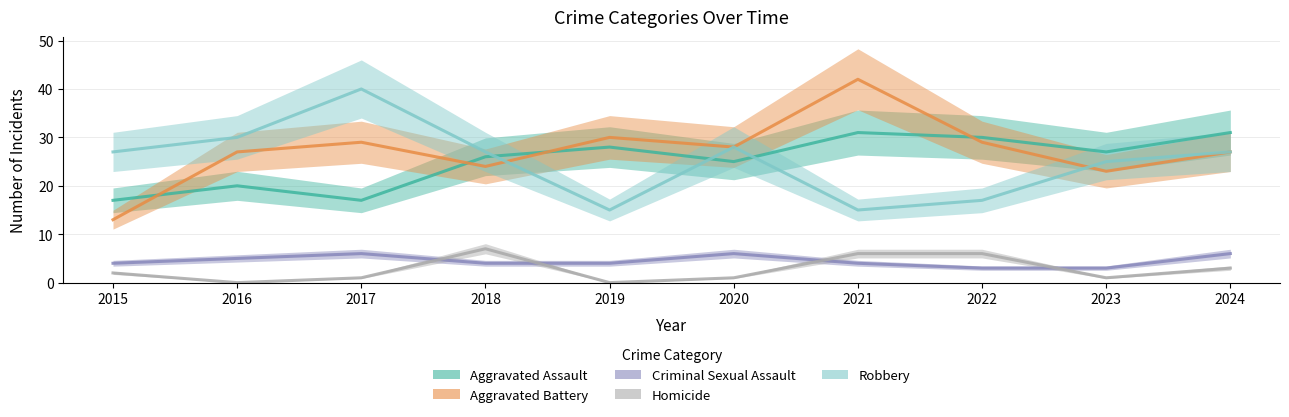

Which series changed the most between 2017 and 2023?

Robbery